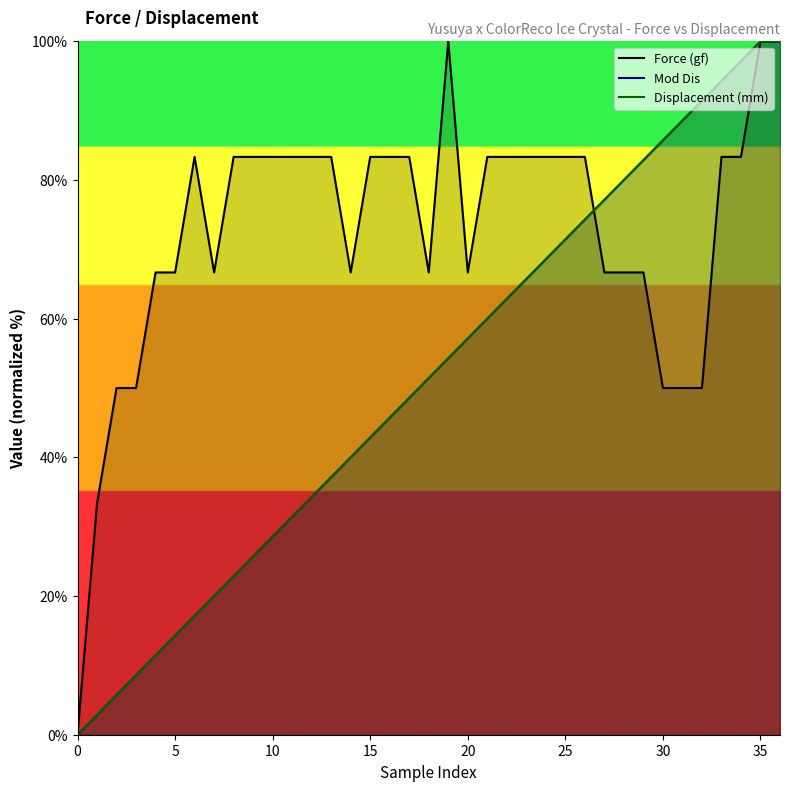

What is the highest value of the Displacement (mm) series?

100.0